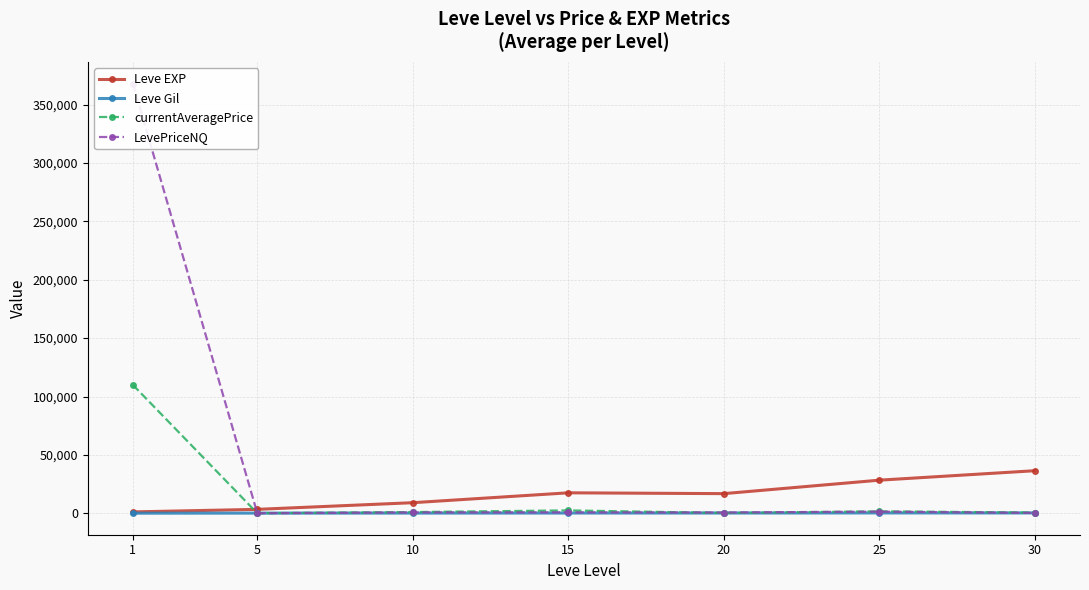

What is the total value across all series at 20?

18135.7